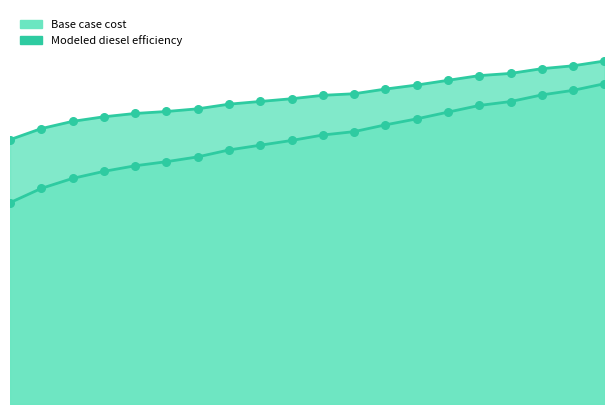

Which series has the largest Y range (max minus min)?

Base case cost